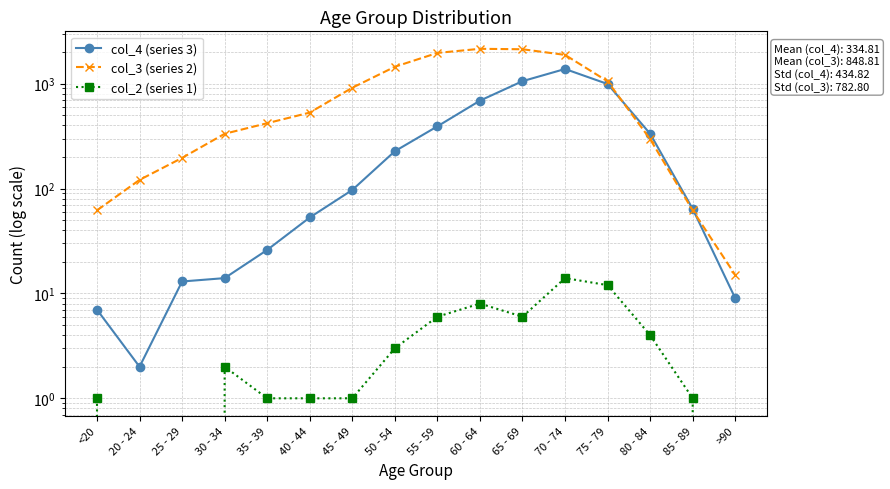

At which label does col_4 (series 3) reach its minimum?

20 - 24